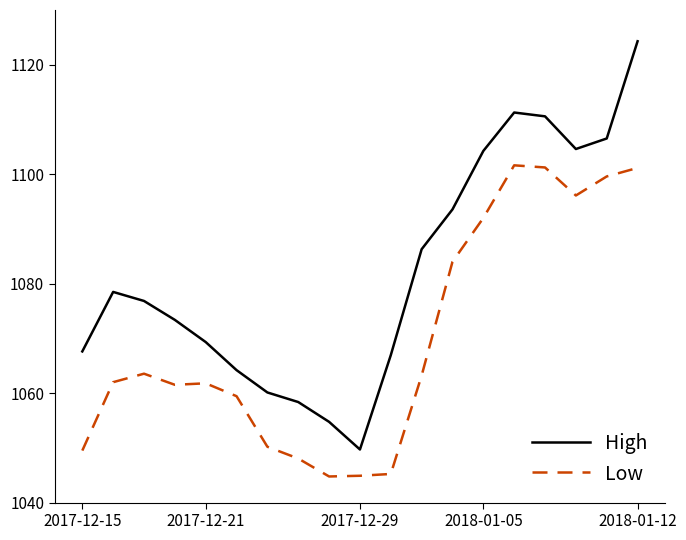

What is the difference between the maximum and second lowest values in the High series?

69.5